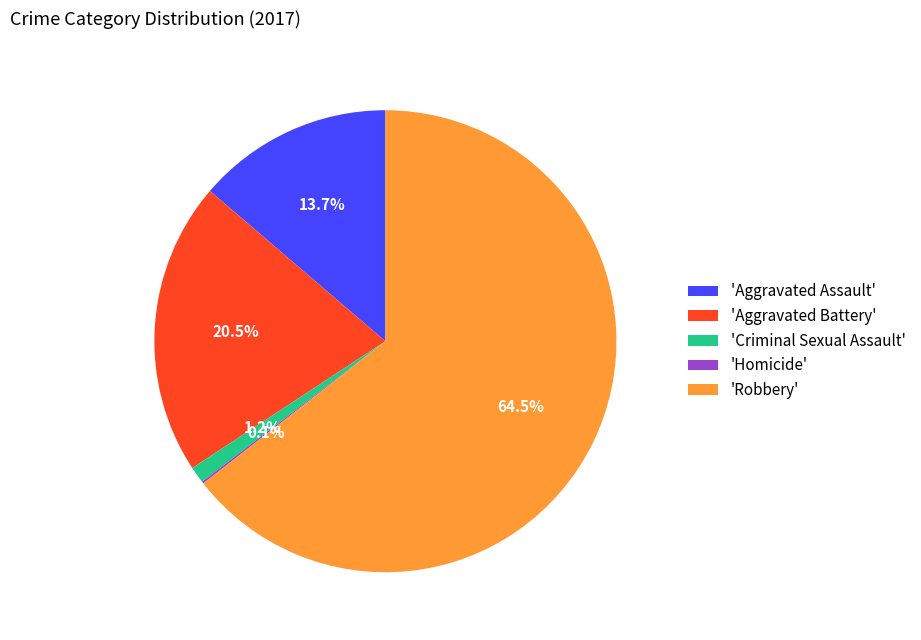

Is there any slice that represents more than half of the pie?

Yes